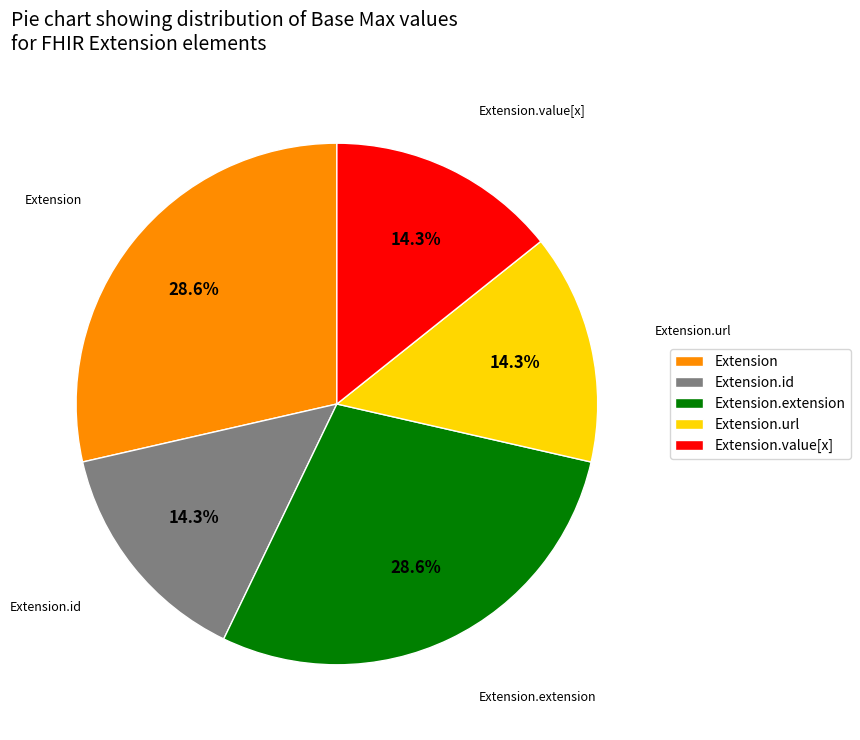

Does any single category account for the majority?

No